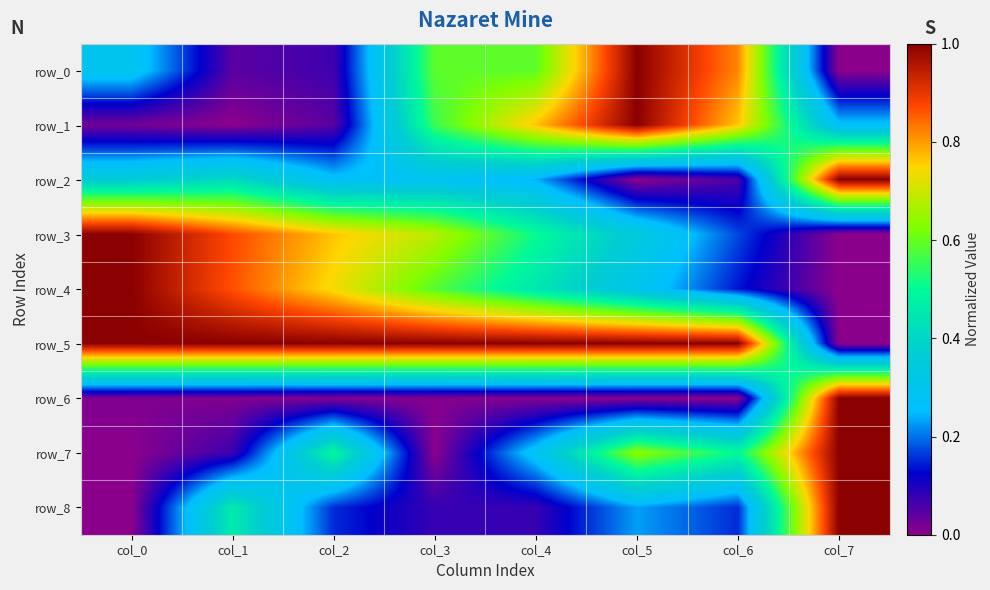

At how many categories does at least one series exceed 0?

8